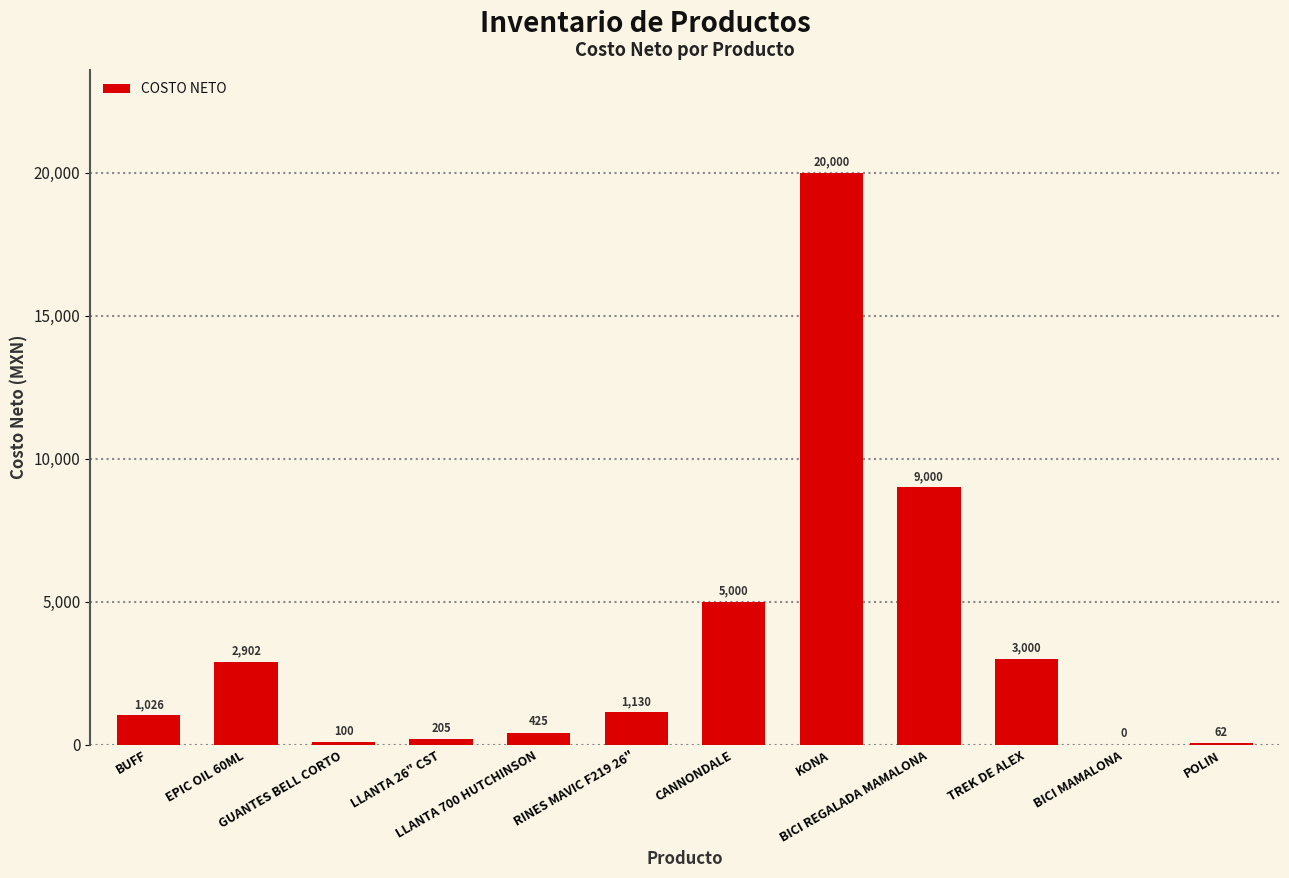

Which has a higher value, RINES MAVIC F219 26" or EPIC OIL 60ML?

EPIC OIL 60ML